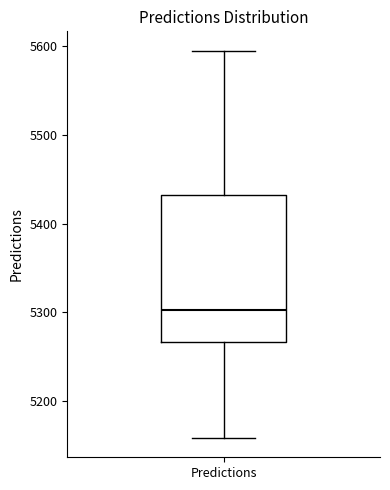

Read this box plot against the y-axis: the position of the median line, the range covered by the box, and the ends of both whiskers. The values are not printed on the chart, so give them approximately, as read against the axis.

median 5300, box 5270 to 5430, whiskers 5160 to 5590